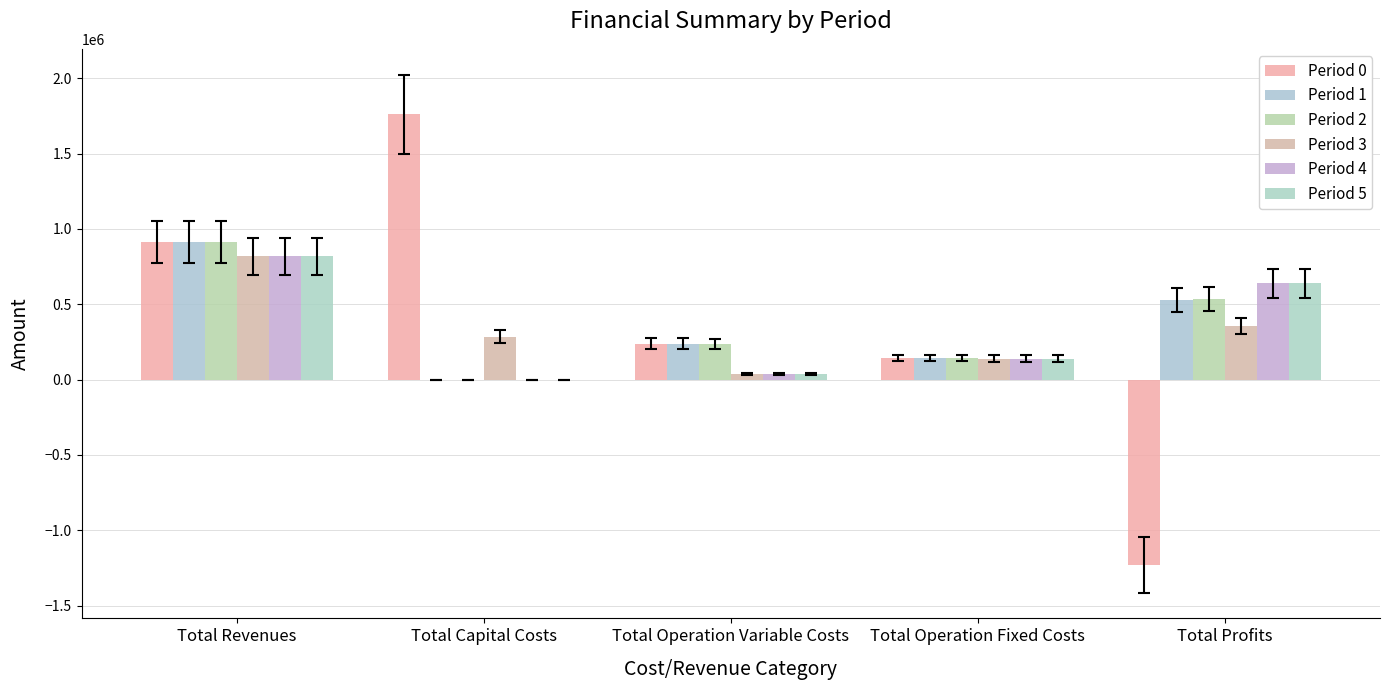

List the labels in order of Period 2 value, smallest first.

Total Capital Costs, Total Operation Fixed Costs, Total Operation Variable Costs, Total Profits, Total Revenues